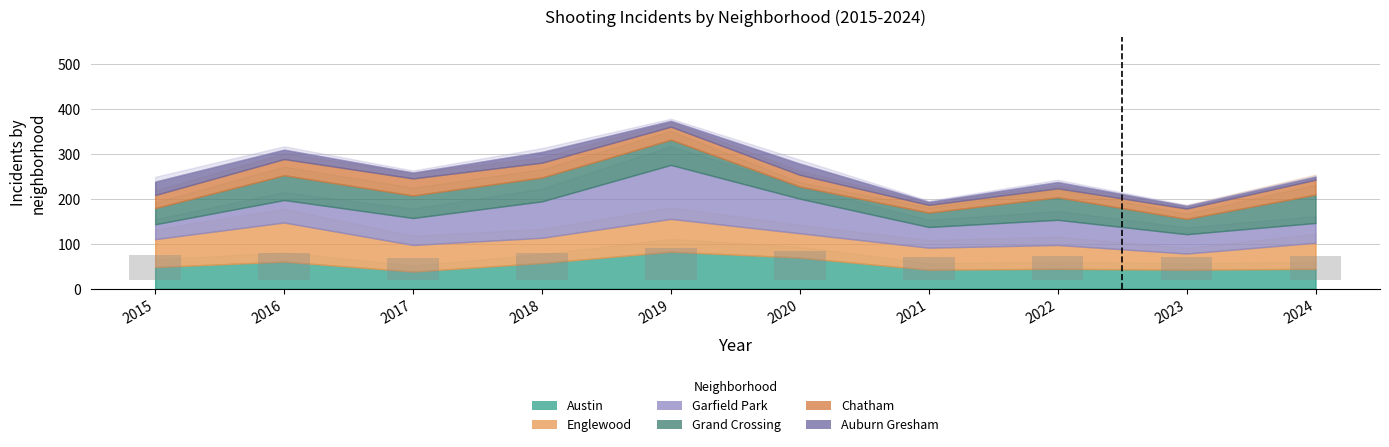

Between 2016 and 2020, which series saw the biggest shift?

Englewood